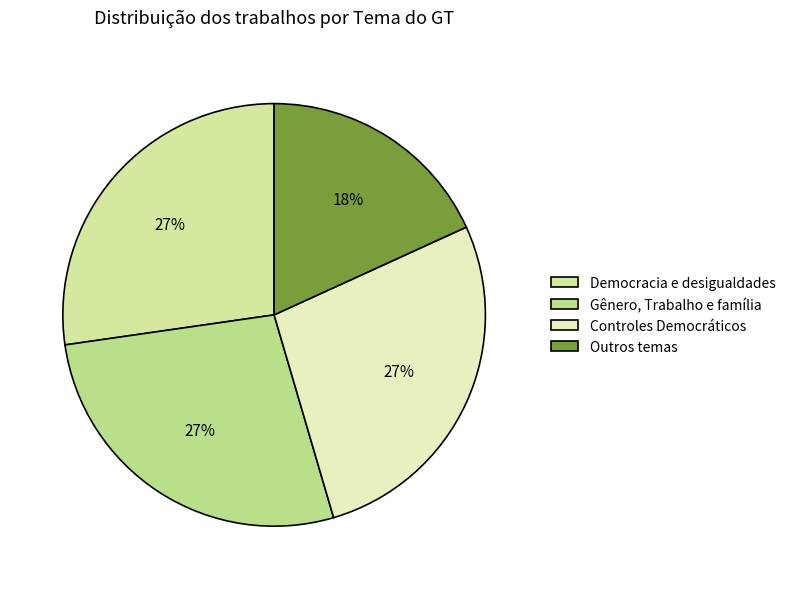

Combined, what portion of the pie is Democracia e desigualdades and Controles Democráticos?

54.5%